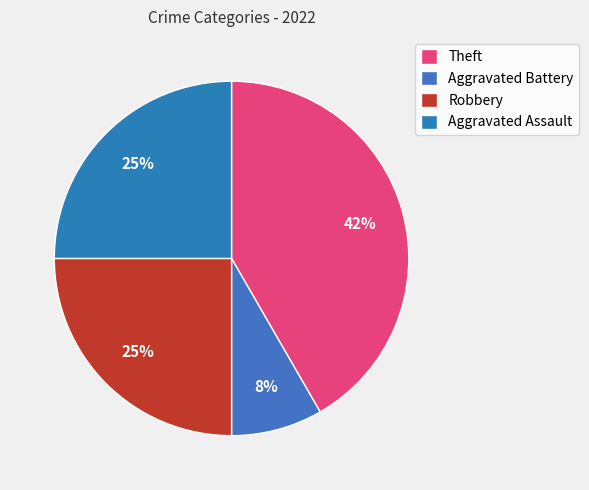

To the nearest percent, what is the average slice percentage?

25%